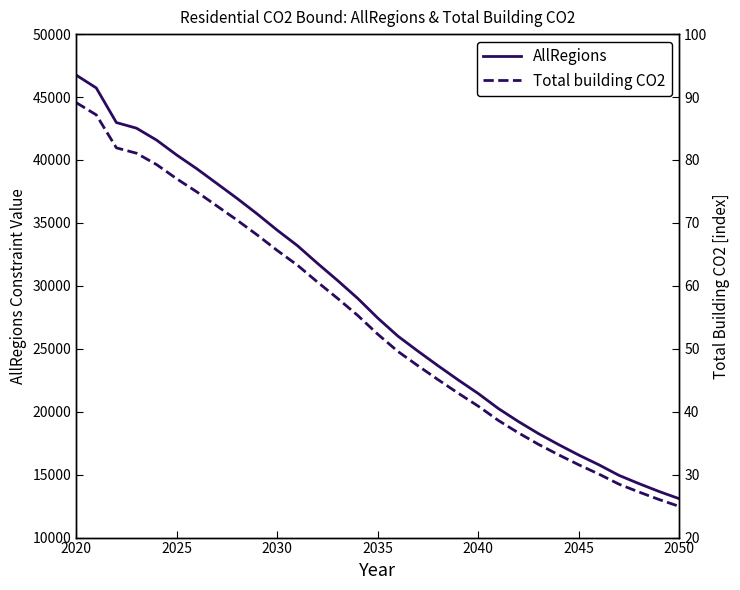

Is it true that AllRegions equals 13087.1 at 2050?

True